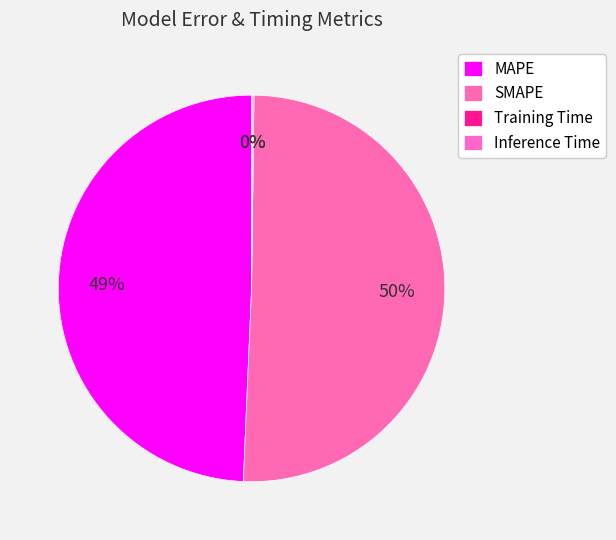

How much of the chart is everything except Inference Time?

99.9%